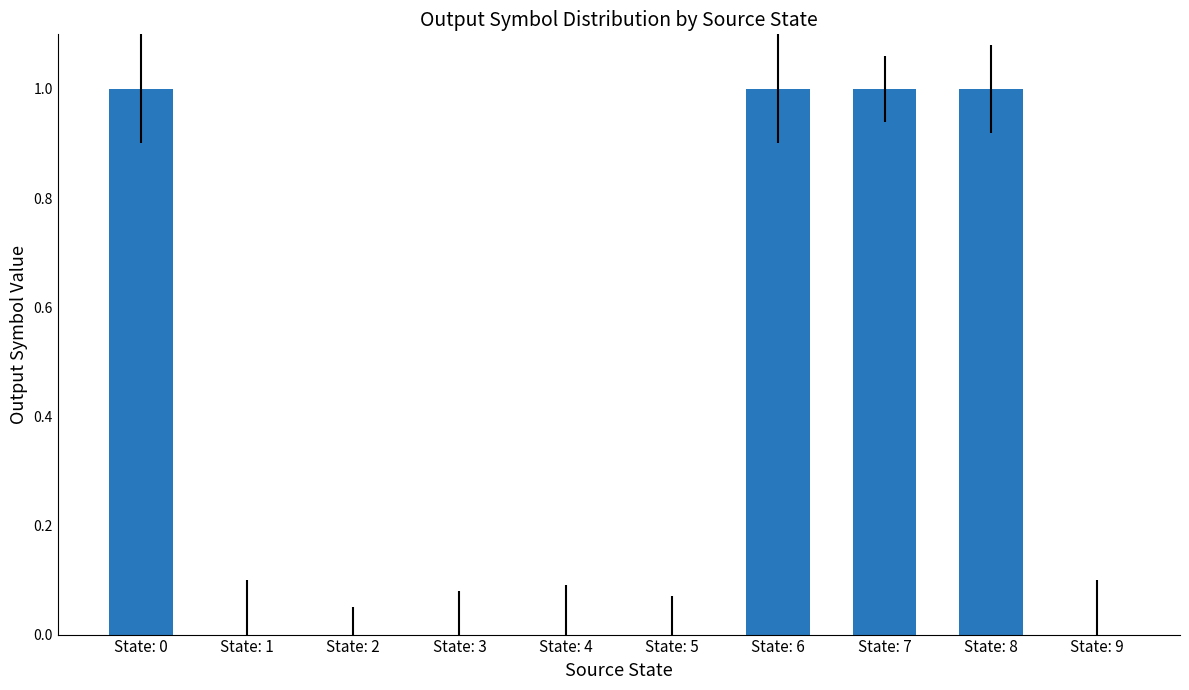

Between State: 7 and State: 1, which is larger?

State: 7